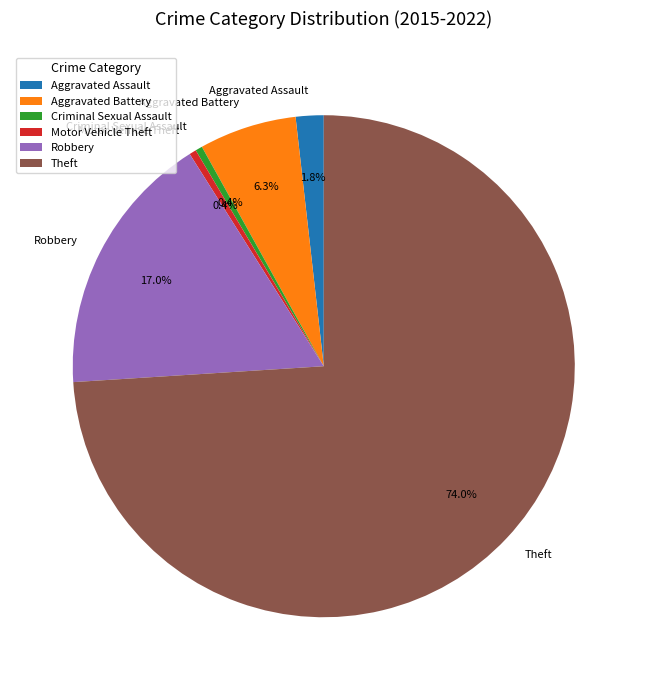

Combined, do Aggravated Assault and Criminal Sexual Assault account for over 50%?

No